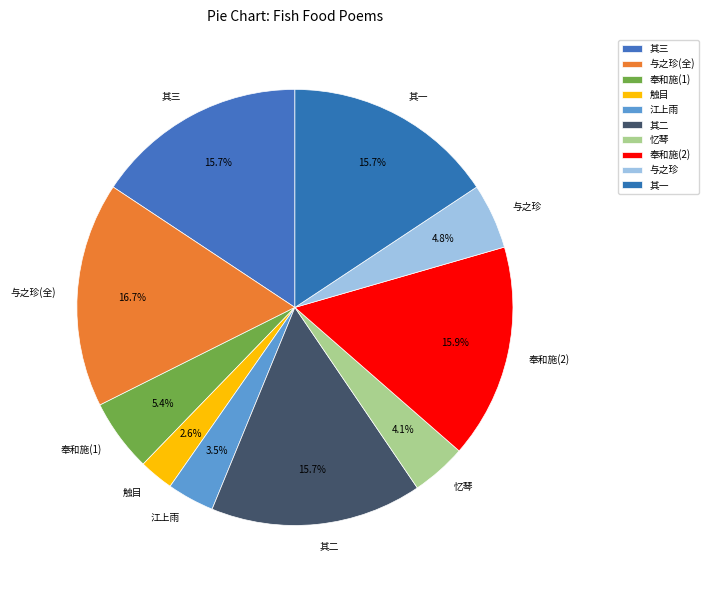

Do 其三 and 其二 together represent more than half of the pie?

No